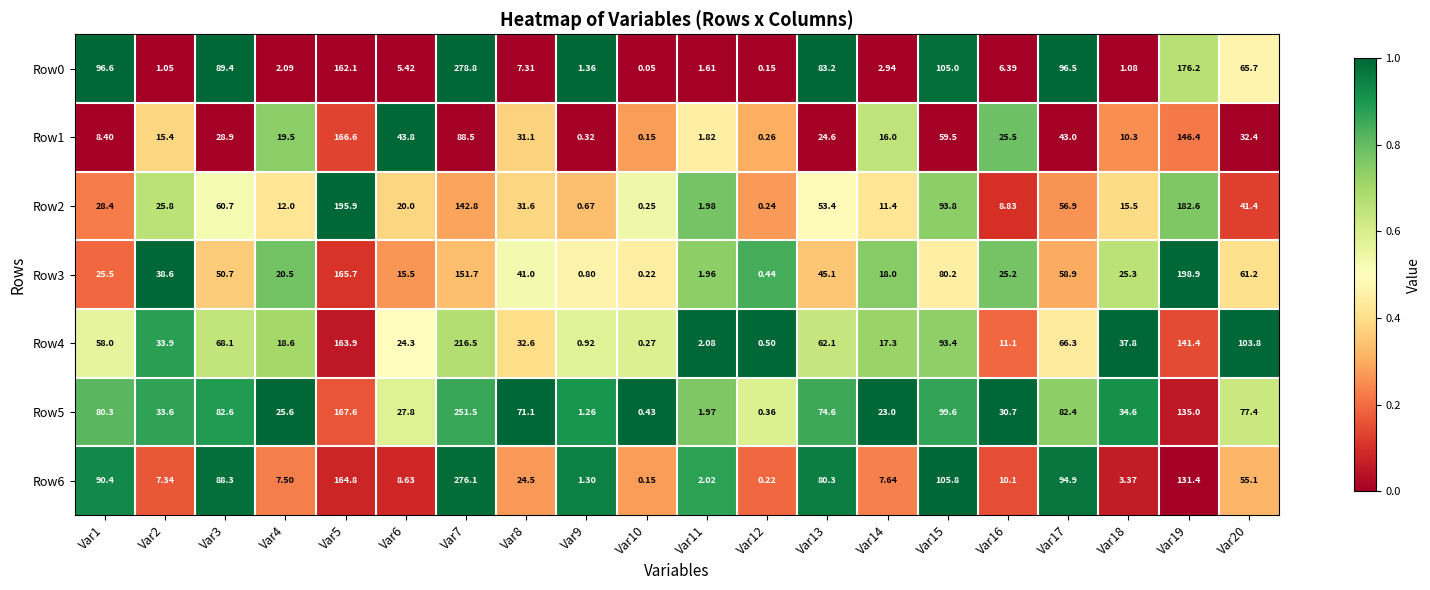

Rank the series at Var2 from highest to lowest value.

Row3, Row4, Row5, Row2, Row1, Row6, Row0